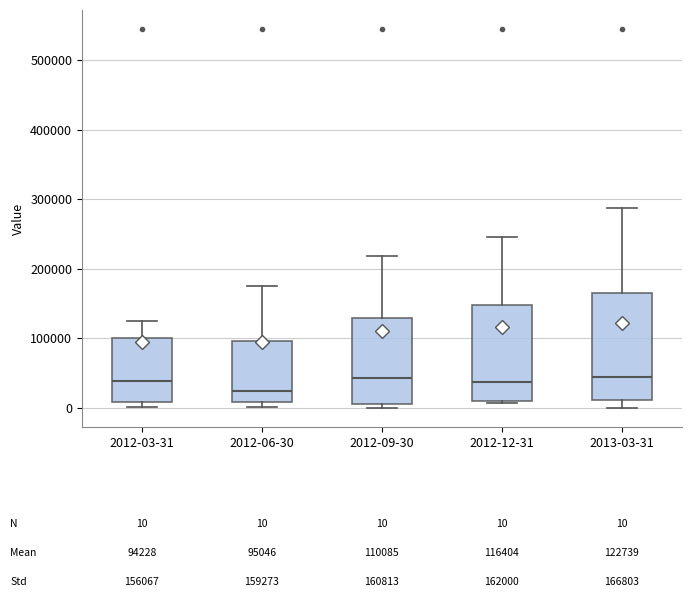

Which box's median line is the lowest?

2012-06-30